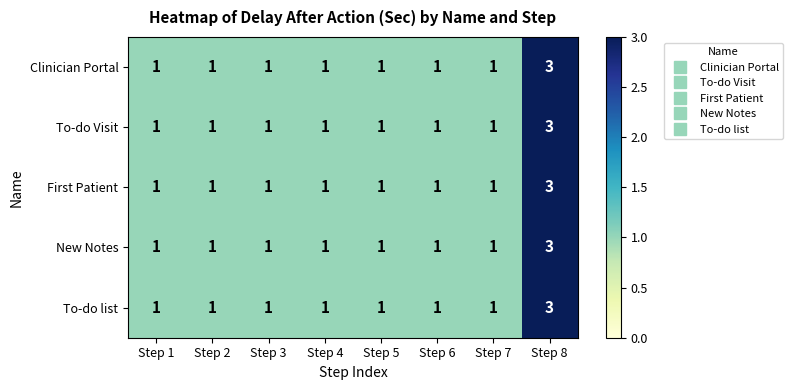

Is it true that To-do Visit equals 1 at Step 4?

True